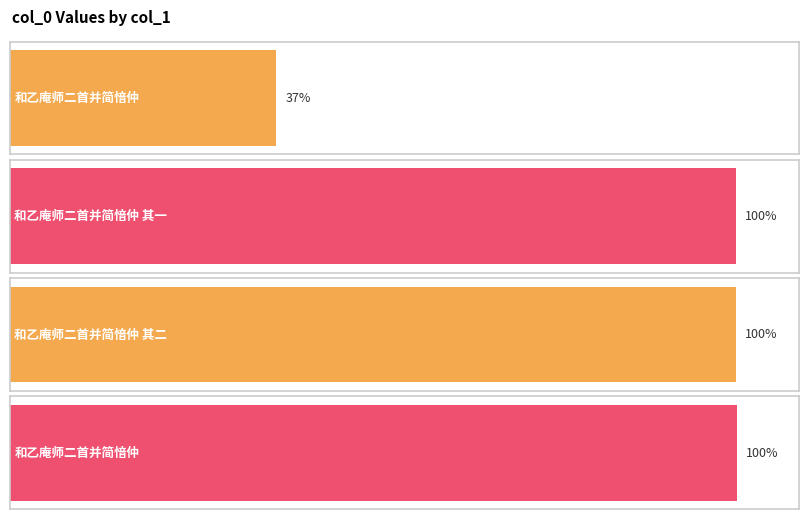

Rank the categories by value from lowest to highest.

和乙庵师二首并简愔仲, 和乙庵师二首并简愔仲 其一, 和乙庵师二首并简愔仲 其二, 和乙庵师二首并简愔仲